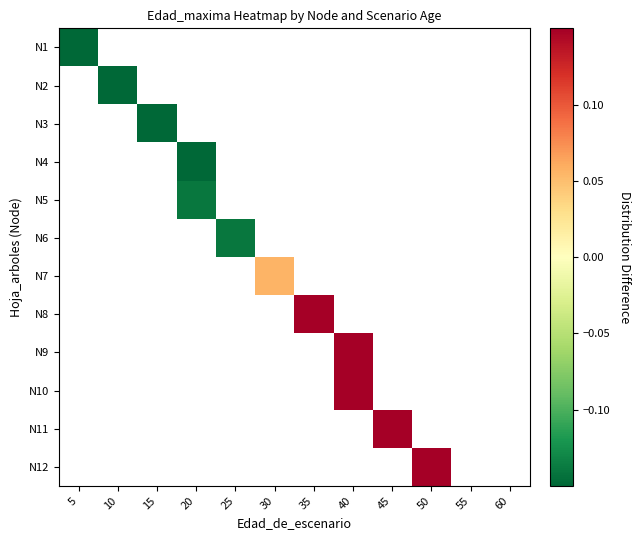

List the labels in order of N8 value, smallest first.

5, 10, 15, 20, 25, 30, 35, 40, 45, 50, 55, 60